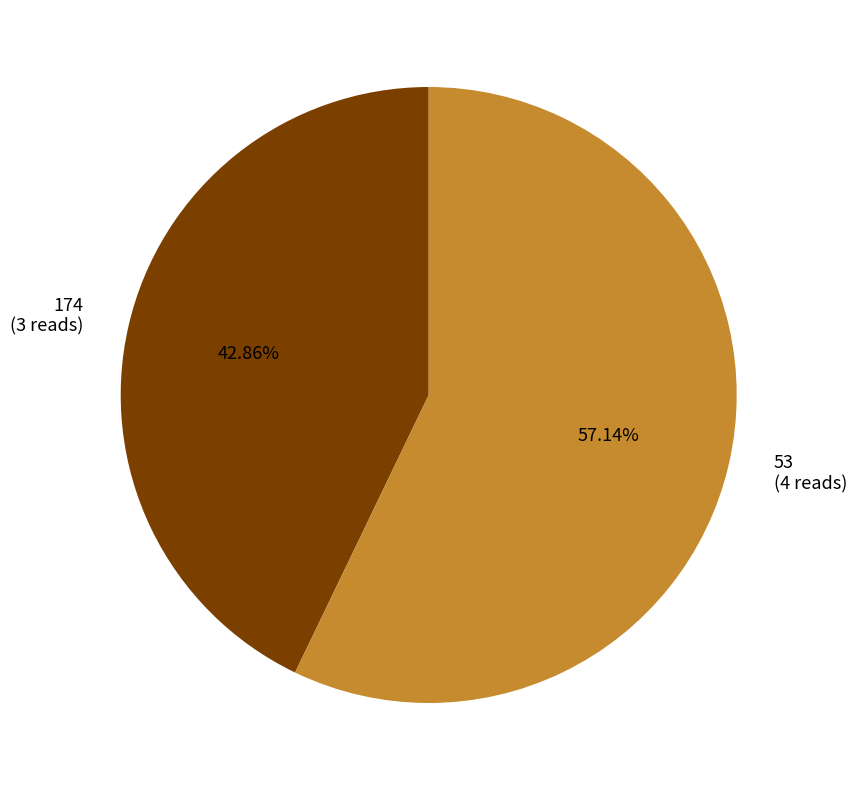

Count the number of slices in the pie.

2